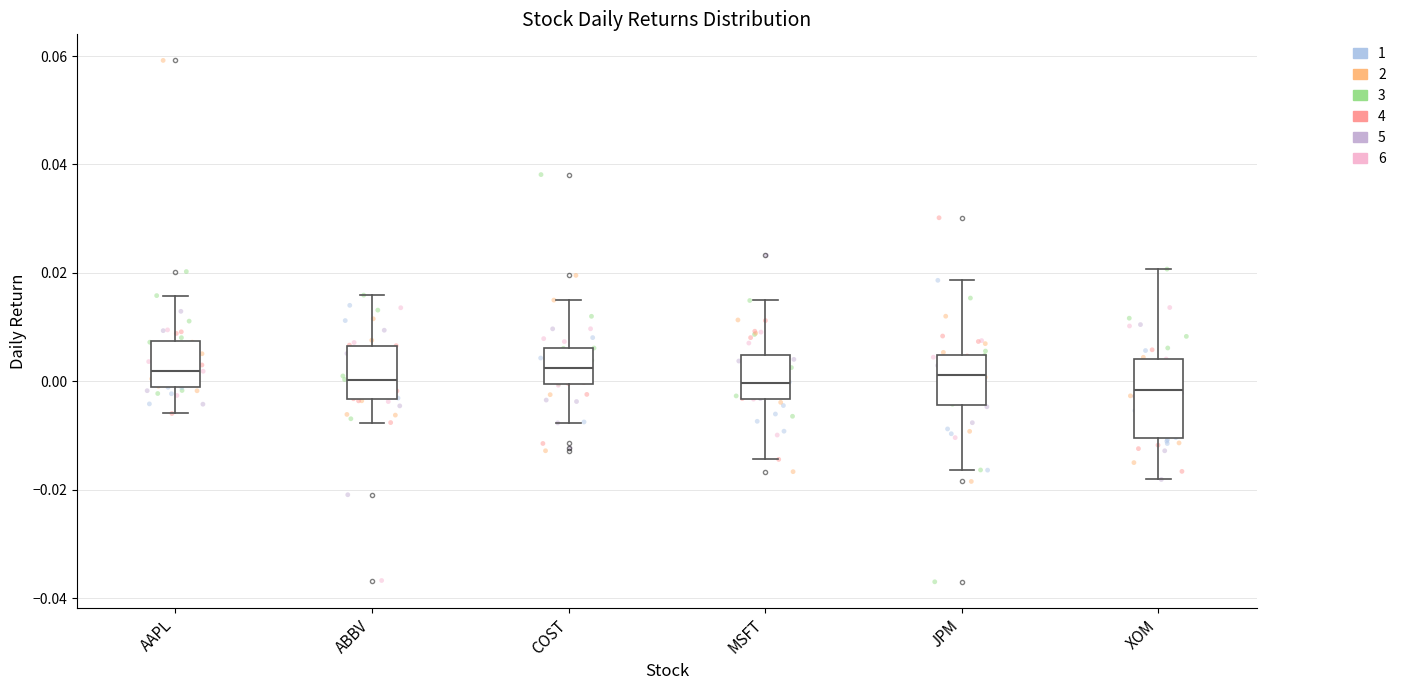

Where does the lower whisker of the box for XOM end on the y-axis? The values are not printed on the chart, so give them approximately, as read against the axis.

-0.018